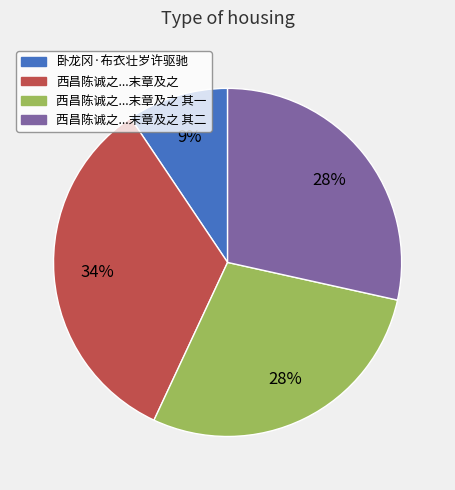

How many slices are in this pie chart?

4